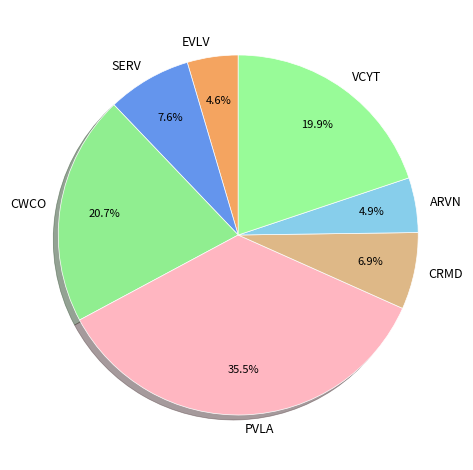

How many slices are in this pie chart?

7